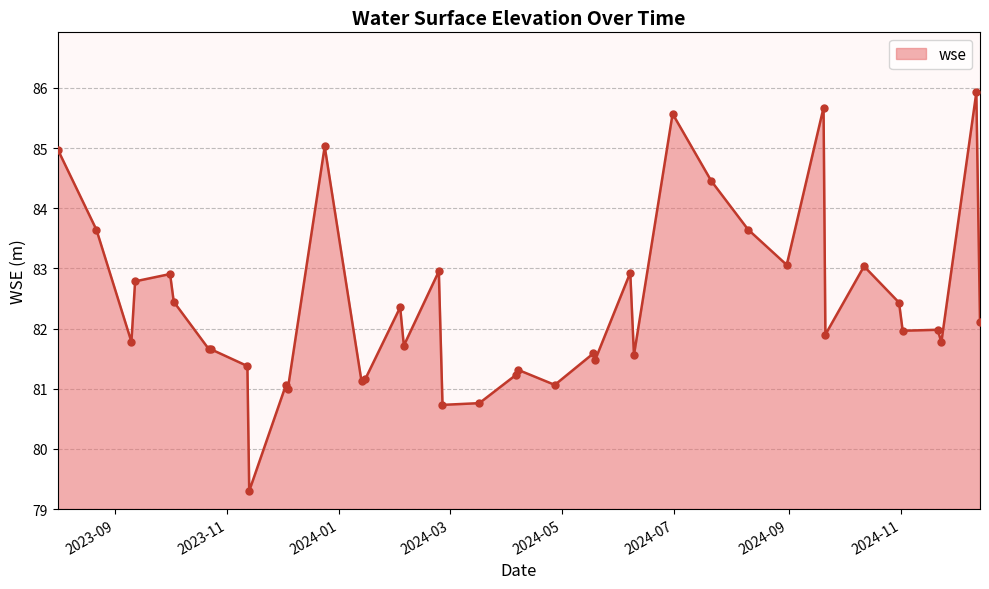

What is the maximum value shown in the chart?

85.9